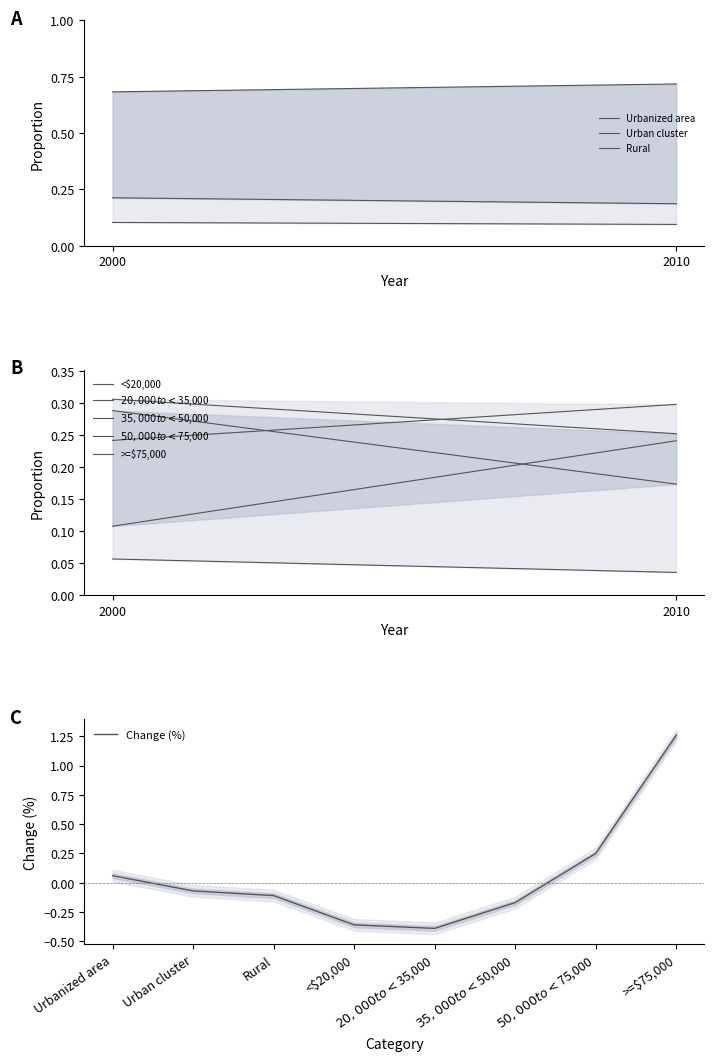

What is the sum of all 2000 proportion values?

2.0